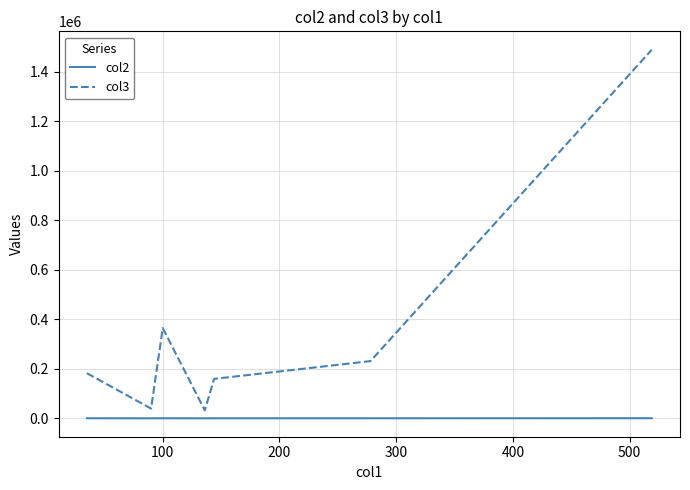

How many values in the col2 series are below 145?

3